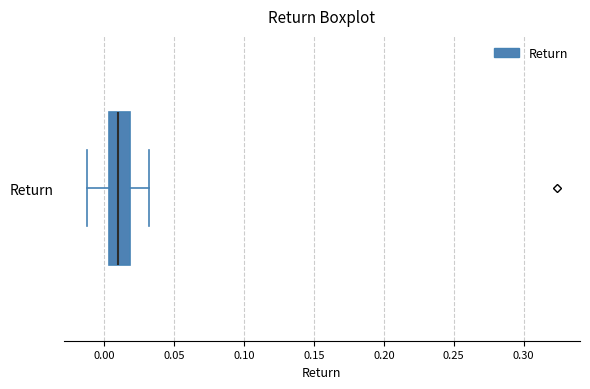

Where is the left edge of the box for Return on the x-axis? The values are not printed on the chart, so give them approximately, as read against the axis.

0.005